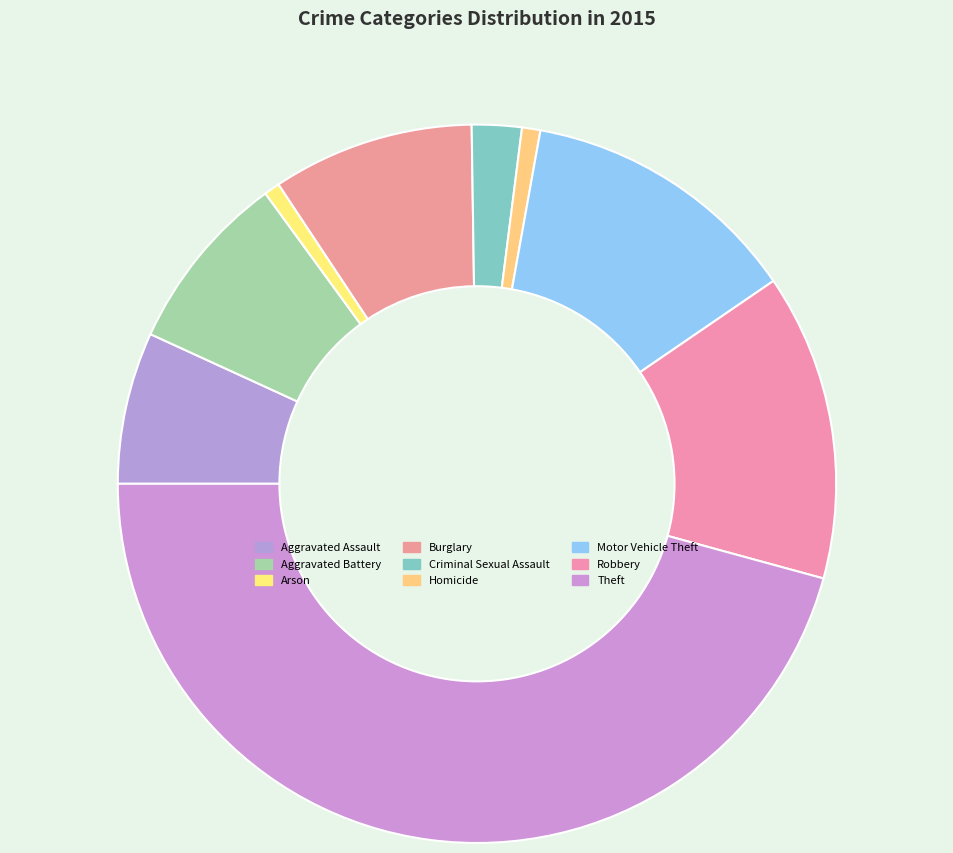

To the nearest percent, what is the difference between the largest and smallest slice percentages?

45%